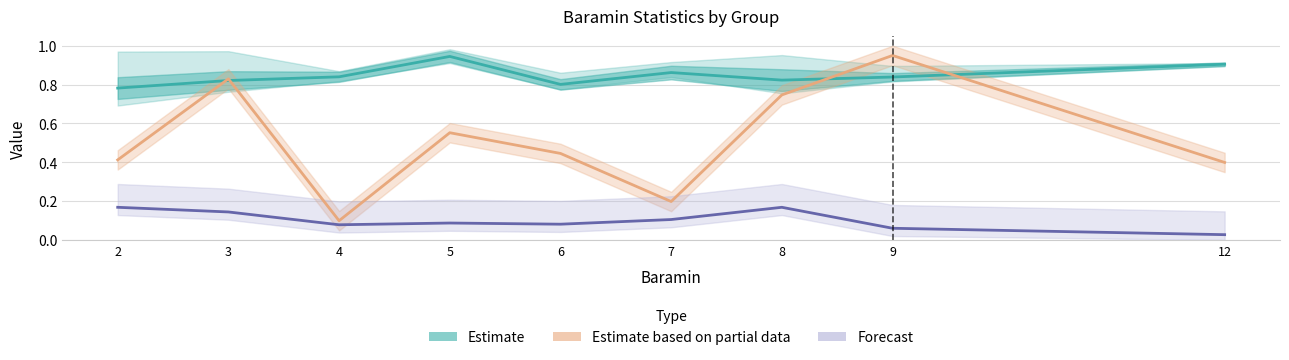

What is the sum of all Estimate based on partial data values?

4.6